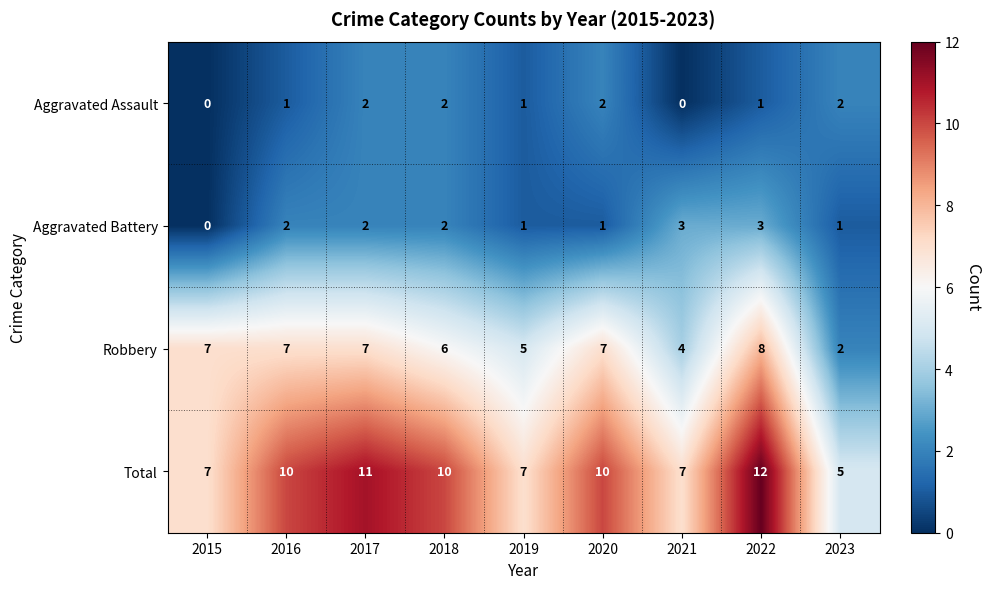

Which series has the widest spread of values?

Total